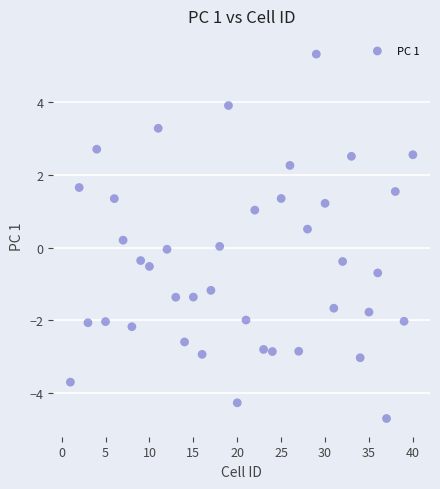

What is the range of X values (max minus min)?

39.0